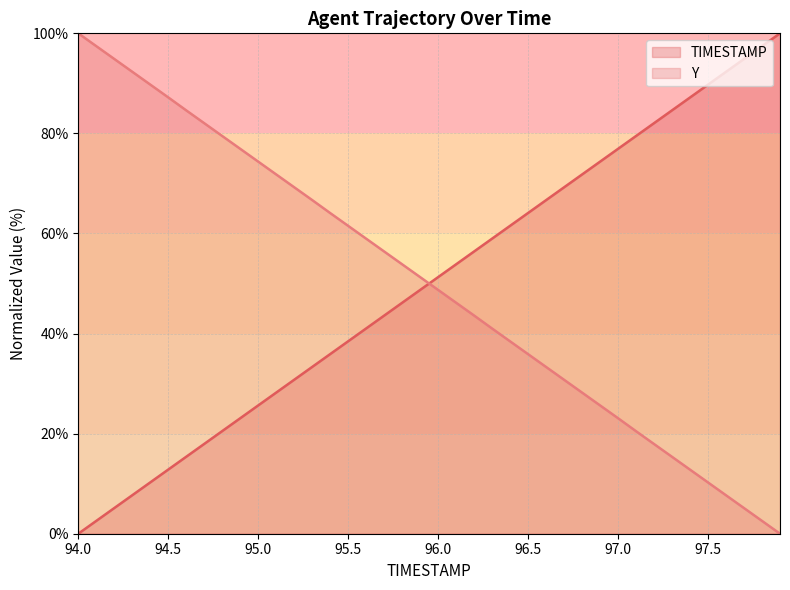

Which series ends up on top after the final intersection of TIMESTAMP and Y?

TIMESTAMP